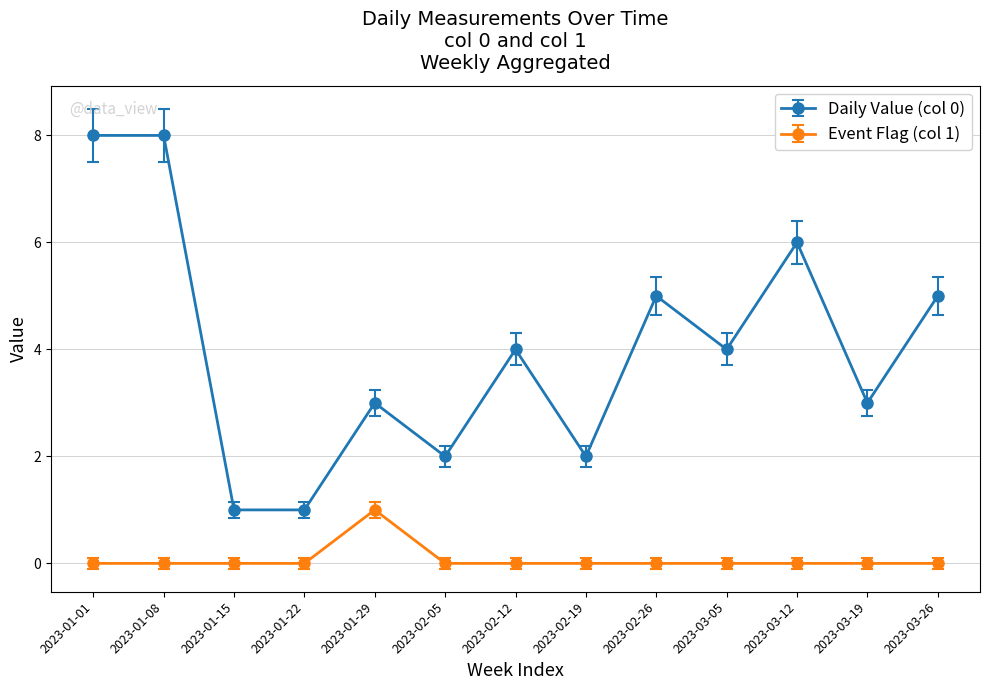

How many lines are shown in the chart?

2